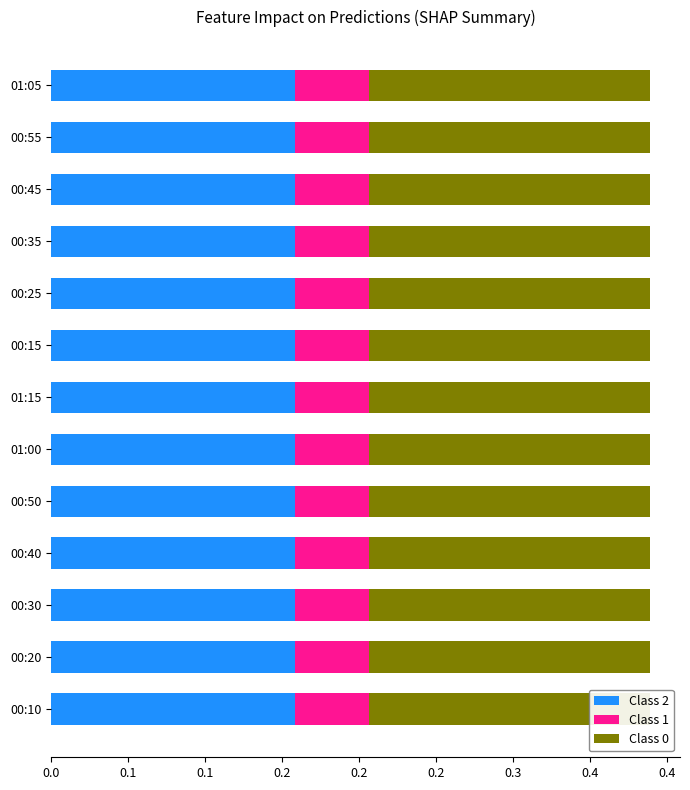

Read the Class 2 value at 00:40.

0.2